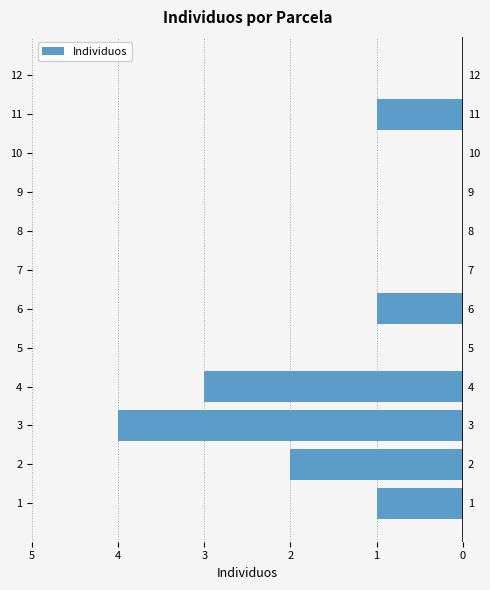

Does the chart contain stacked bars?

No